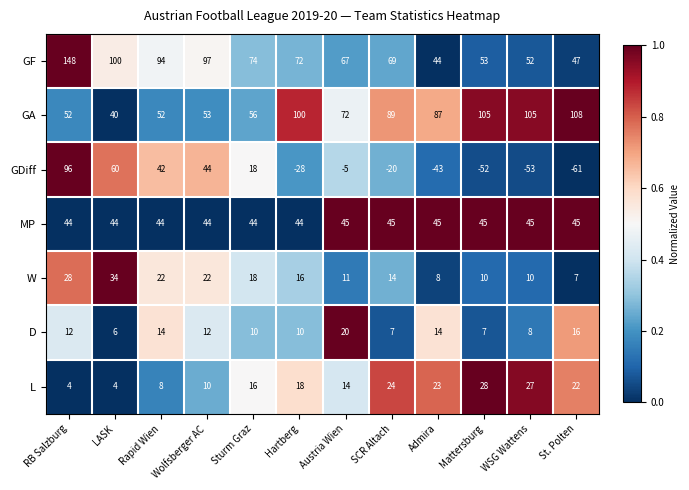

Which category has the highest value in the GA series?

St. Polten